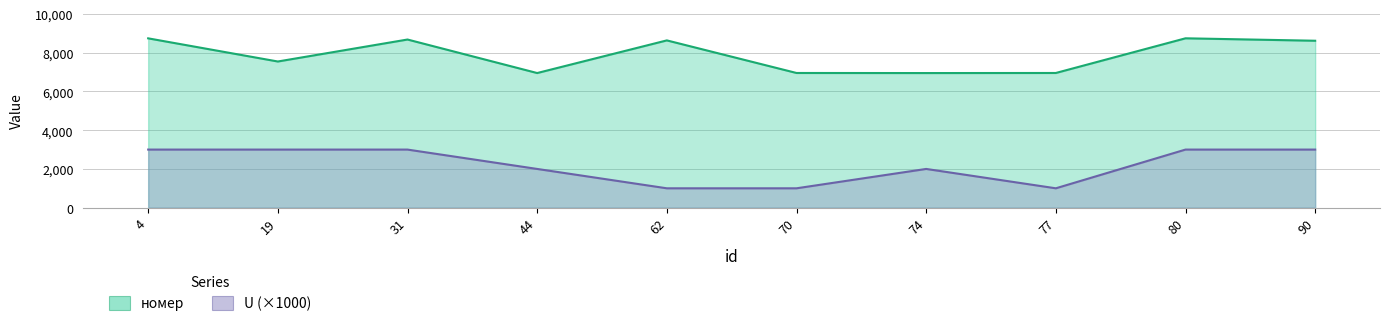

At which label is U closest to 2000?

44